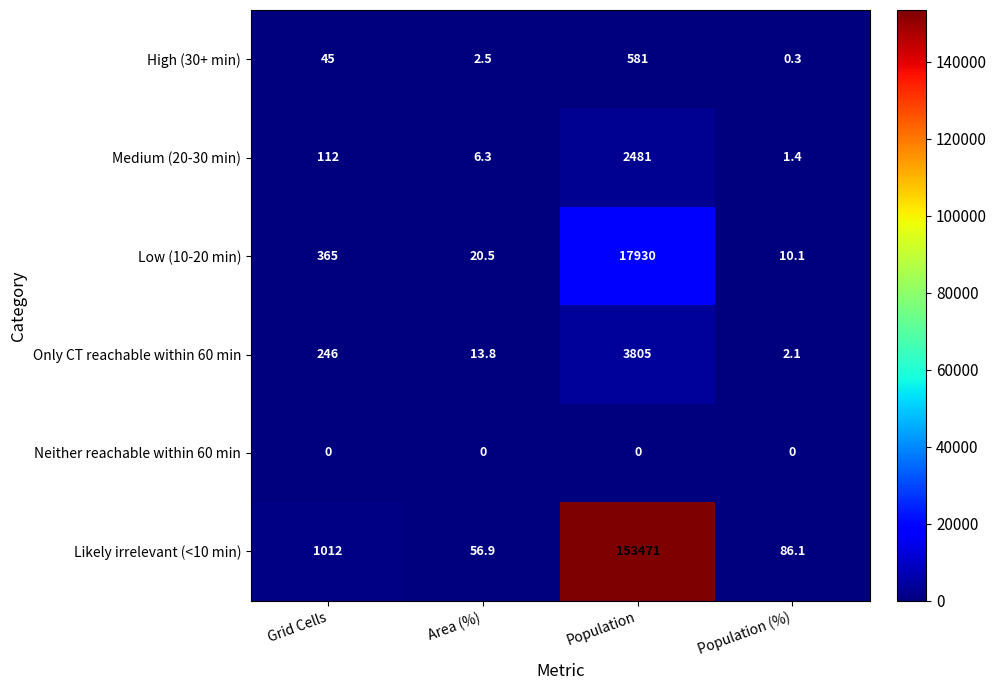

What value does the Only CT reachable within 60 min series have at Grid Cells?

246.0